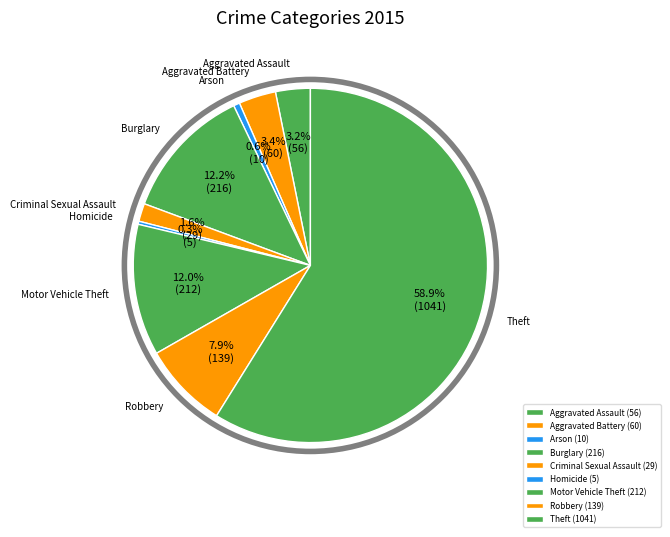

What is the ratio of the value at Aggravated Assault to the value at Burglary?

0.3